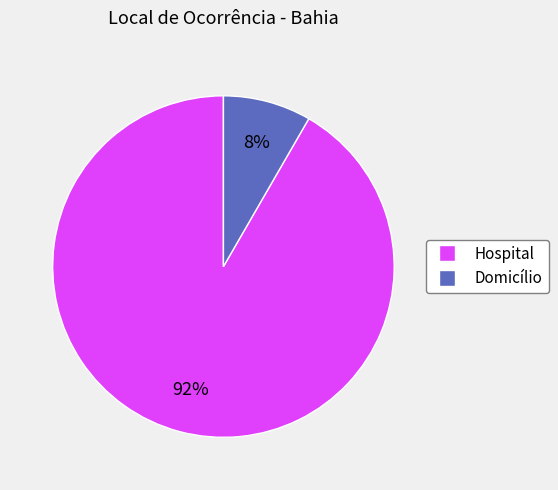

What percentage is the Domicílio slice, to the nearest percent?

8%